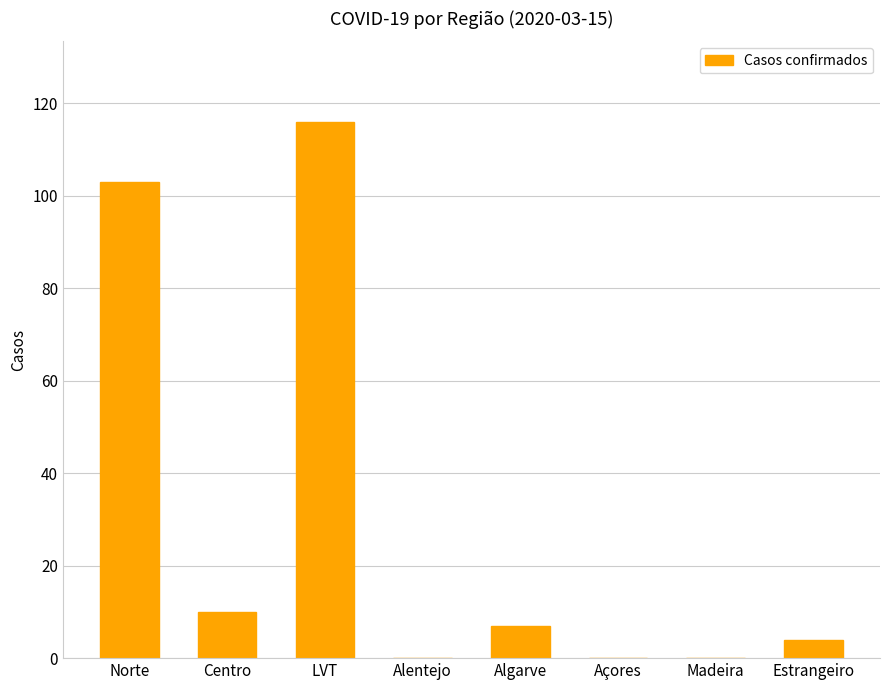

Reading left to right, list all the values displayed in this chart.

103	10	116	0	7	0	0	4